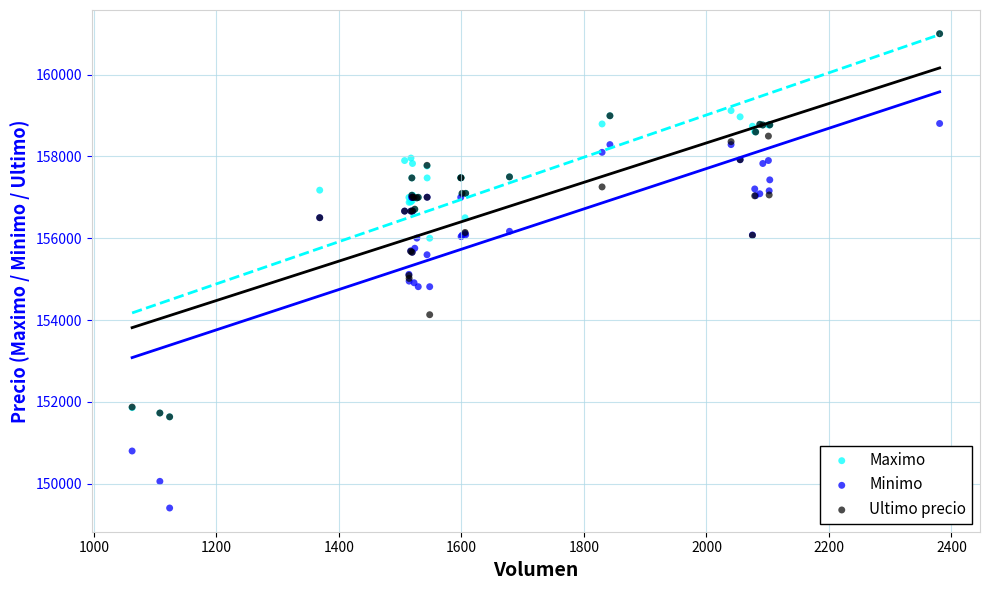

What are all the series names shown in the legend?

Maximo, Minimo, Ultimo precio